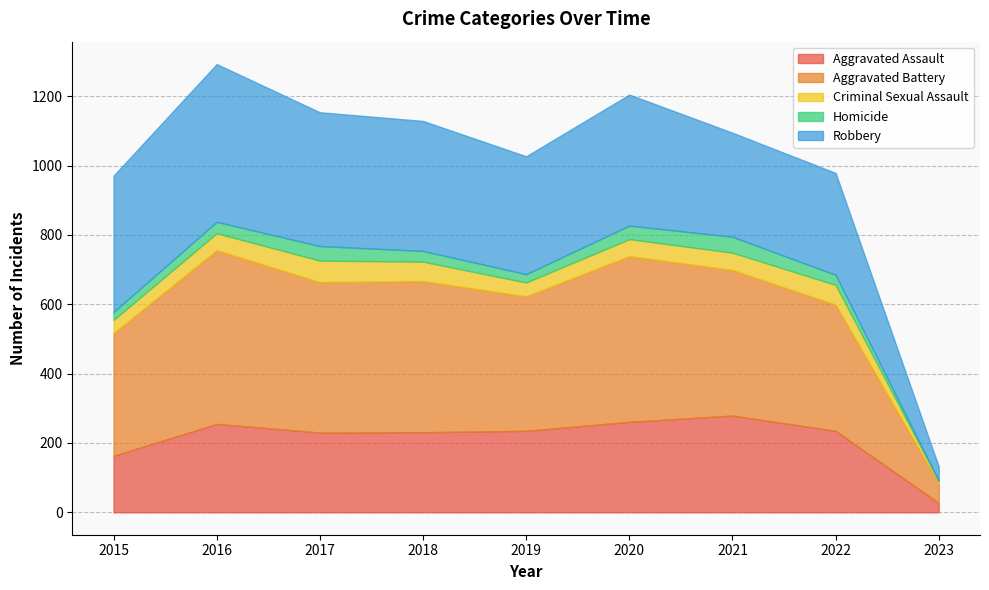

What is the smallest value displayed?

1